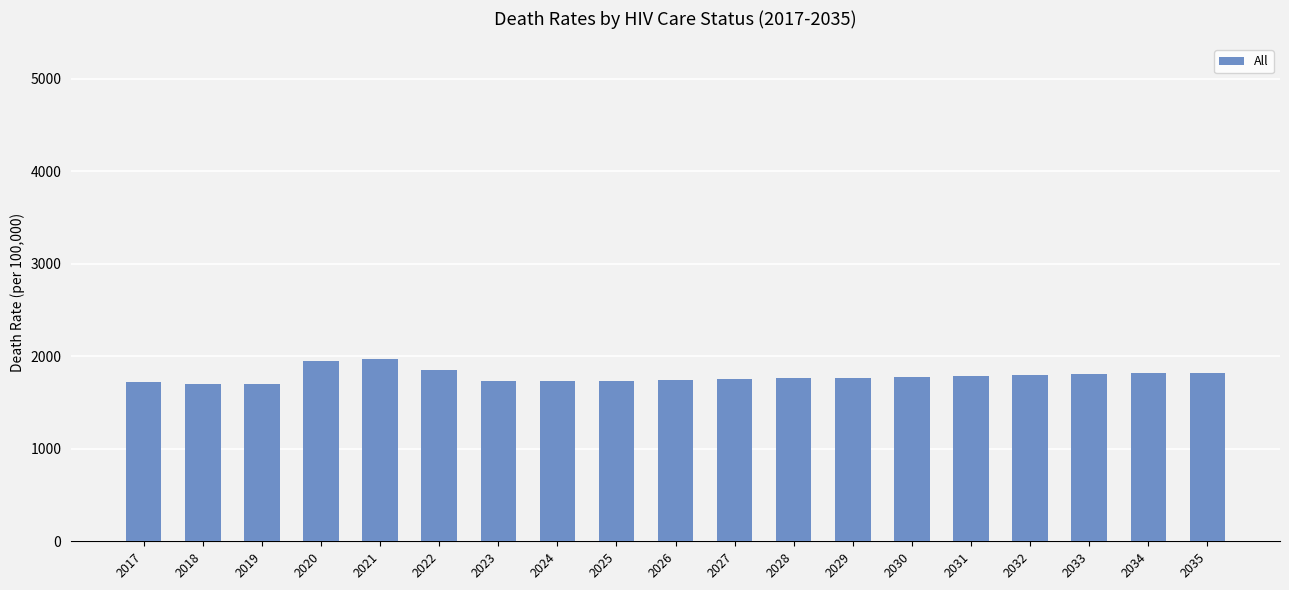

What is the sum of the values at 2017 and 2023?

3449